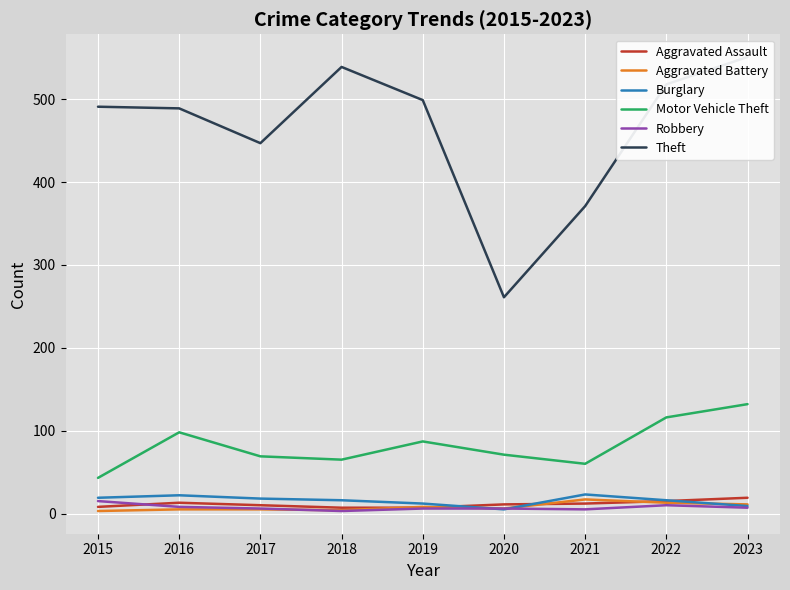

Reading left to right, transcribe all the data shown in this chart.

Aggravated Assault: 2015=8	2016=13	2017=10	2018=7	2019=7	2020=11	2021=12	2022=15	2023=19
Aggravated Battery: 2015=3	2016=5	2017=5	2018=4	2019=8	2020=6	2021=17	2022=13	2023=11
Burglary: 2015=19	2016=22	2017=18	2018=16	2019=12	2020=5	2021=23	2022=16	2023=9
Motor Vehicle Theft: 2015=43	2016=98	2017=69	2018=65	2019=87	2020=71	2021=60	2022=116	2023=132
Robbery: 2015=15	2016=8	2017=6	2018=3	2019=6	2020=6	2021=5	2022=10	2023=7
Theft: 2015=491	2016=489	2017=447	2018=539	2019=499	2020=261	2021=371	2022=518	2023=551